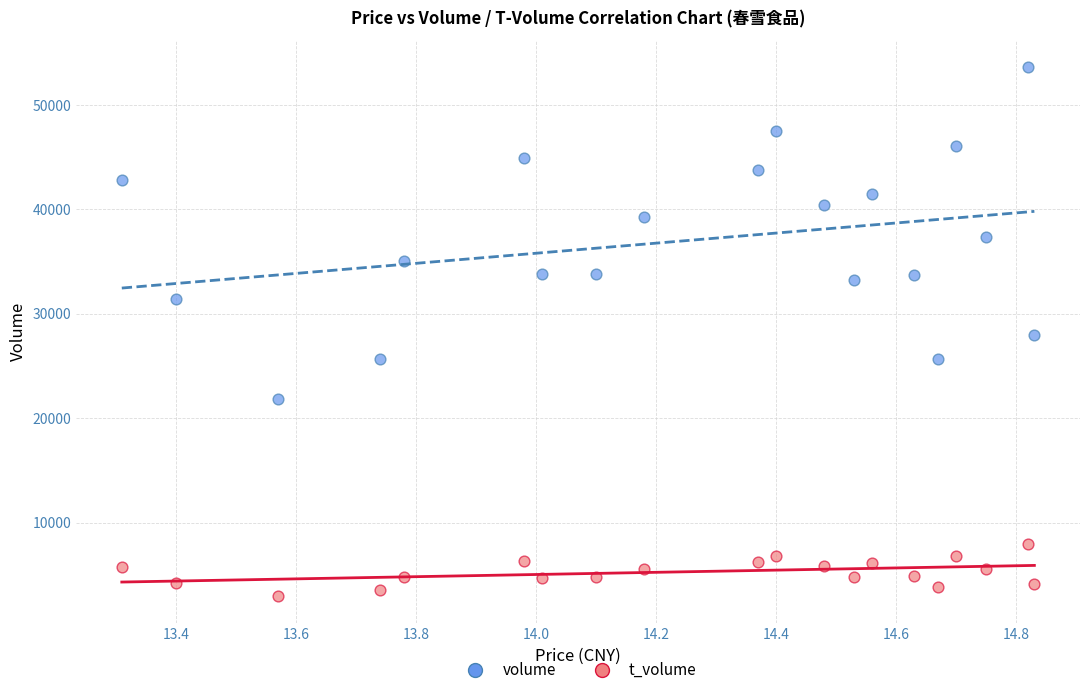

Which series reaches the maximum Y coordinate?

volume